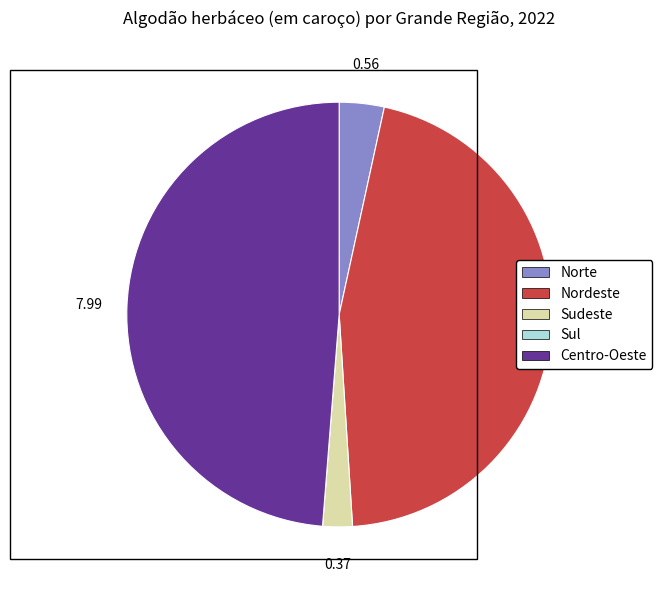

What is the largest slice in the pie chart?

Centro-Oeste